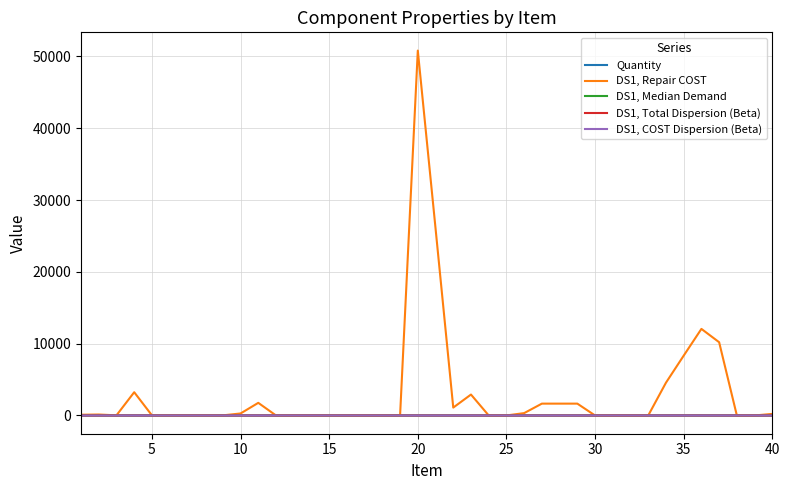

What is the maximum value for DS1, Repair COST?

50820.0